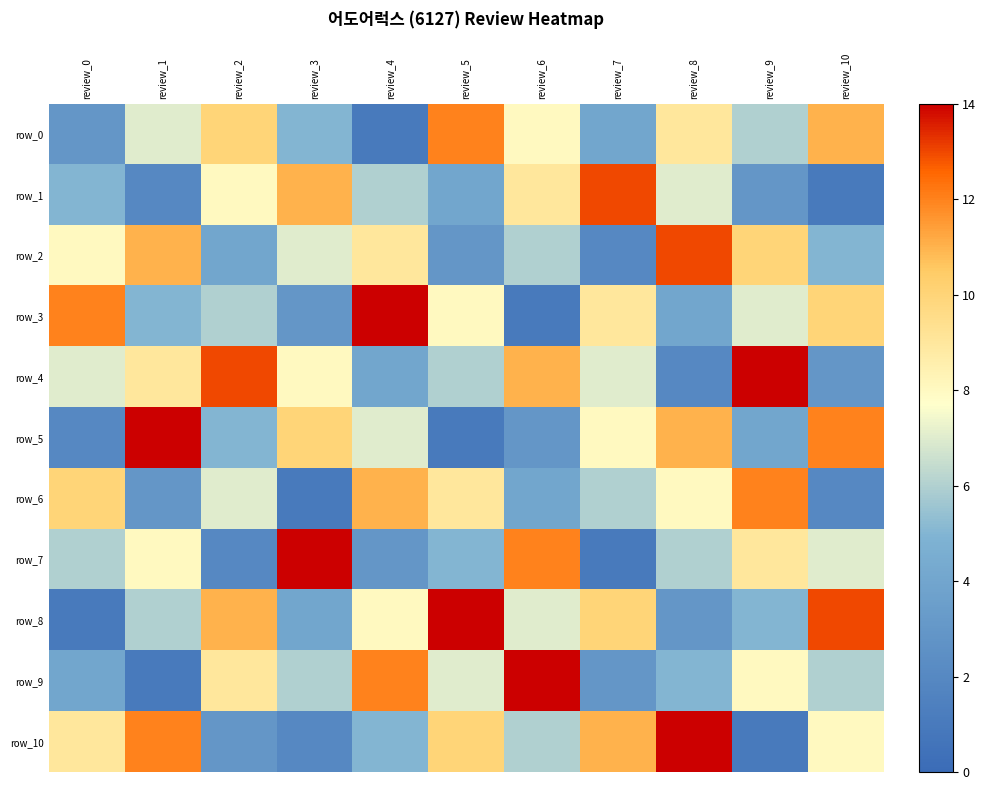

What is the difference between the second highest and second lowest values in the row_0 series?

8